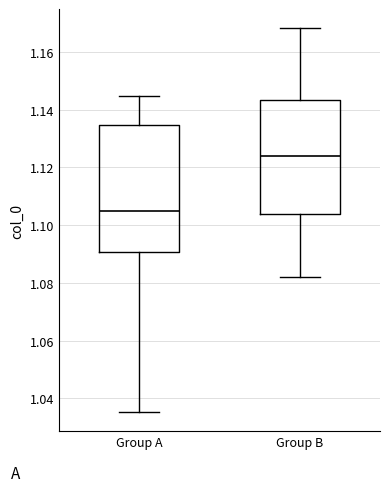

Where does the lower whisker of the box for Group A end on the y-axis? The values are not printed on the chart, so give them approximately, as read against the axis.

1.036